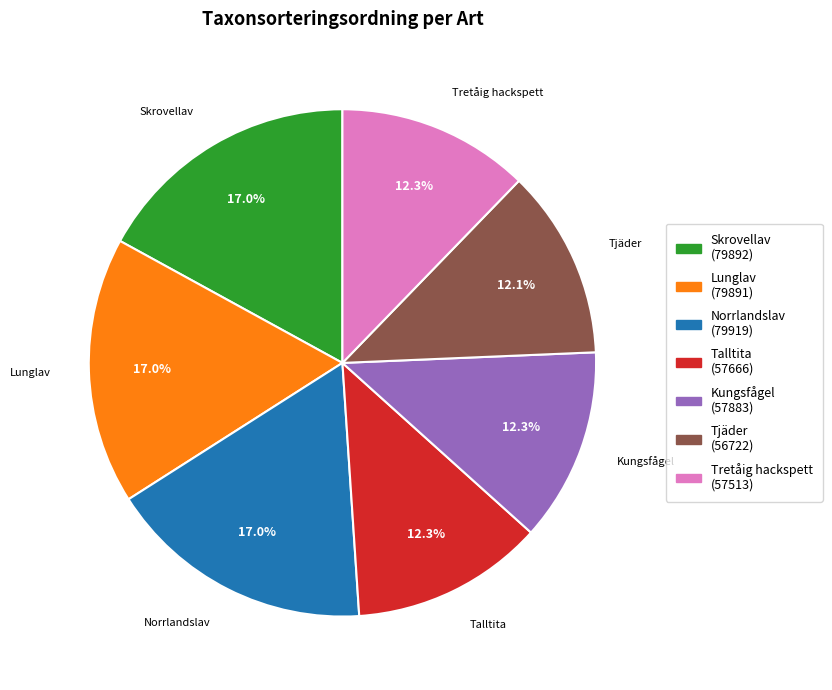

What percentage is the Talltita slice, to the nearest percent?

12%